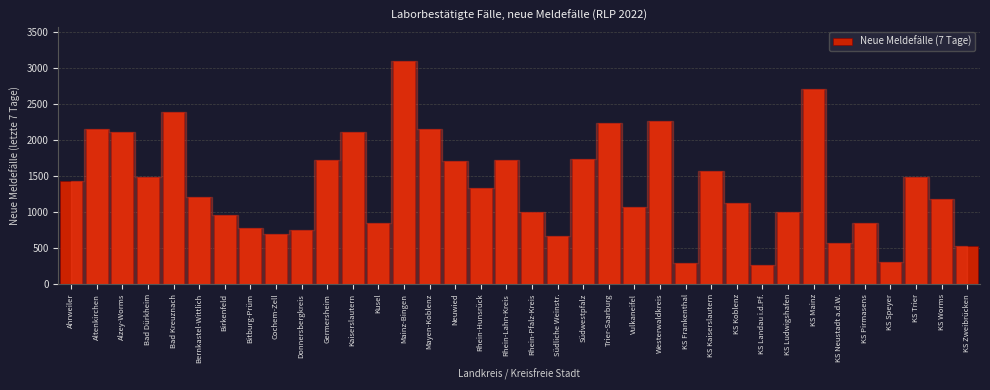

True or false: the data shows 3100 at Mainz-Bingen.

True